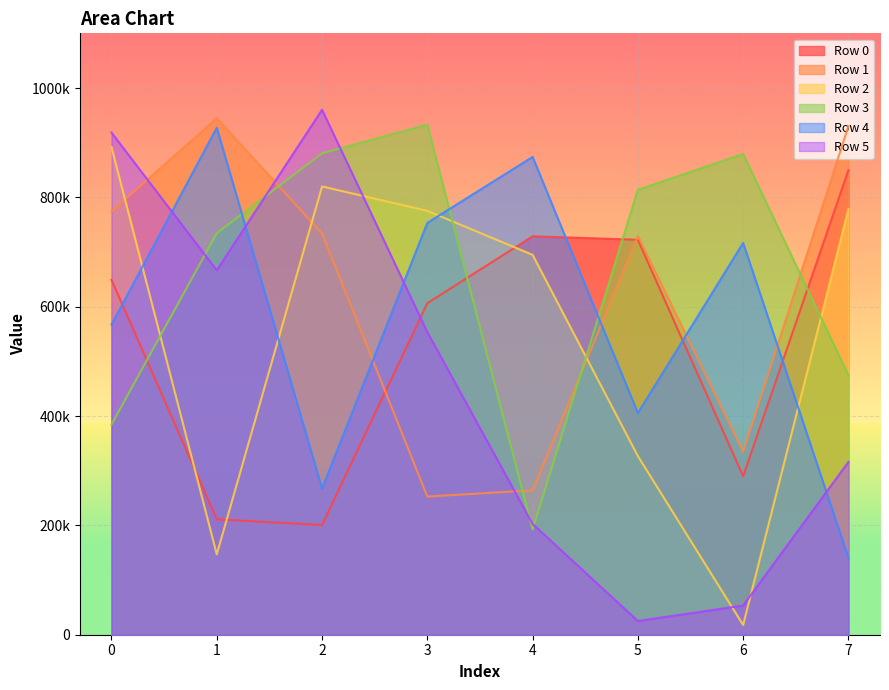

Is it true that Row 5 equals 53323 at 6?

True